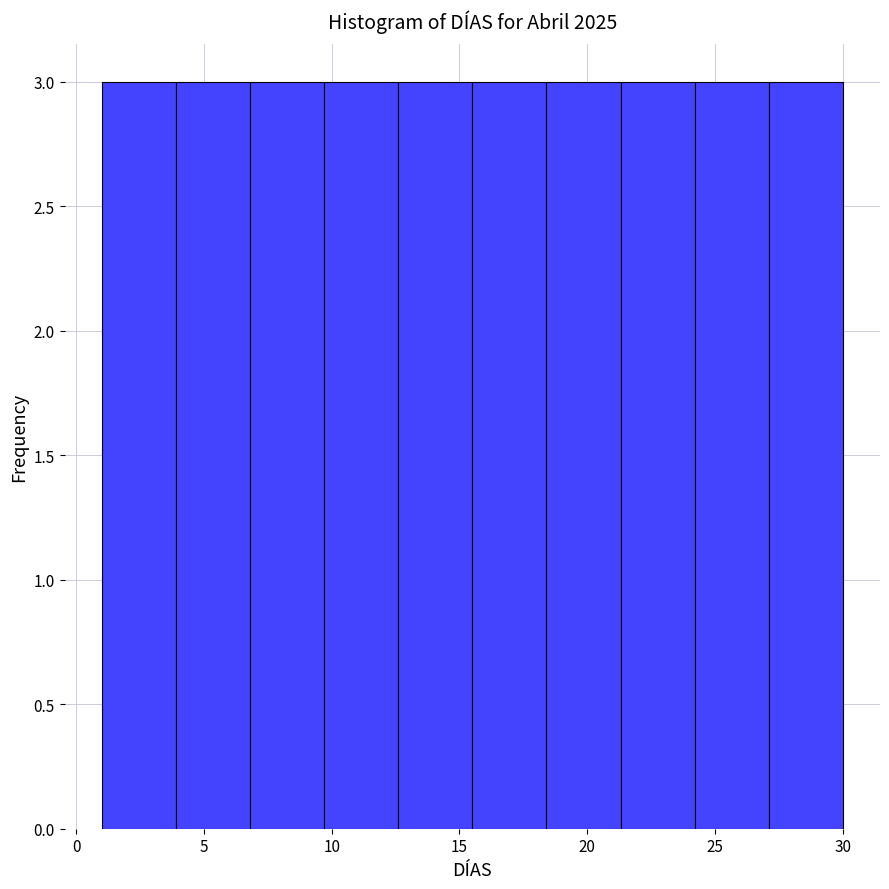

Reading left to right, transcribe this chart: for each bar, give the range it covers on the x-axis and its height. Neither the bar edges nor the heights are printed on the chart, so give them approximately, as read against the axes.

1.0 to 3.9: 3
3.9 to 6.8: 3
6.8 to 9.7: 3
9.7 to 12.6: 3
12.6 to 15.5: 3
15.5 to 18.4: 3
18.4 to 21.3: 3
21.3 to 24.2: 3
24.2 to 27.1: 3
27.1 to 30.0: 3